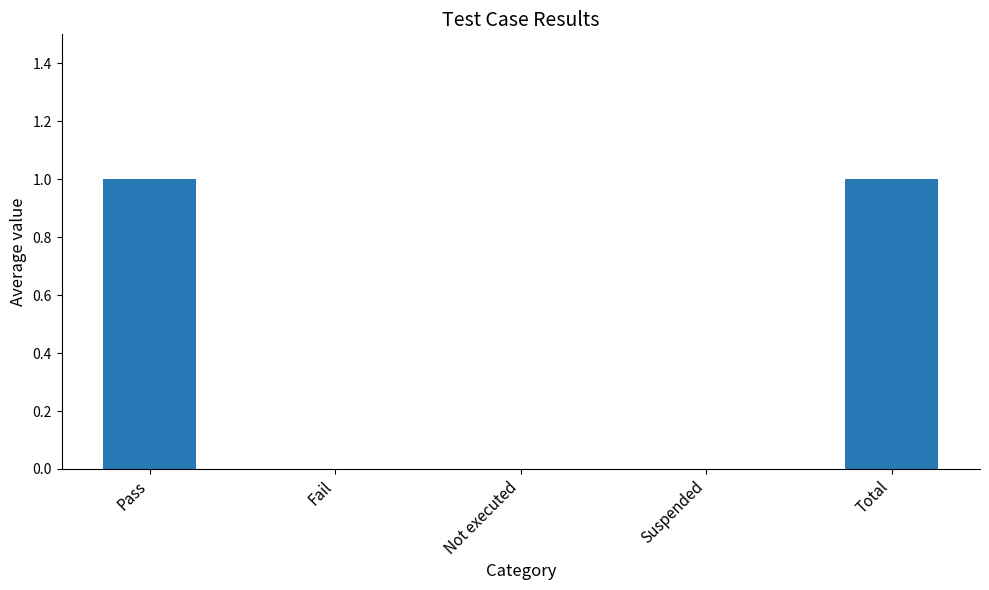

True or false: the data shows 1 at Pass.

True